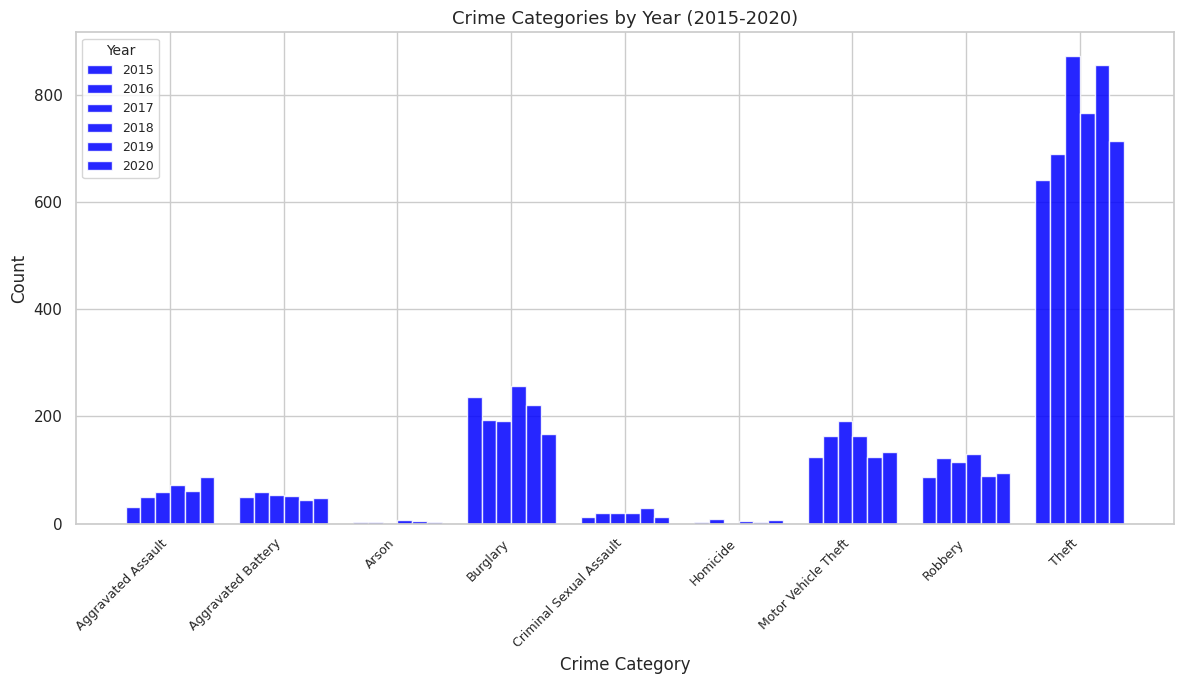

Which series changed the most between Criminal Sexual Assault and Motor Vehicle Theft?

2017